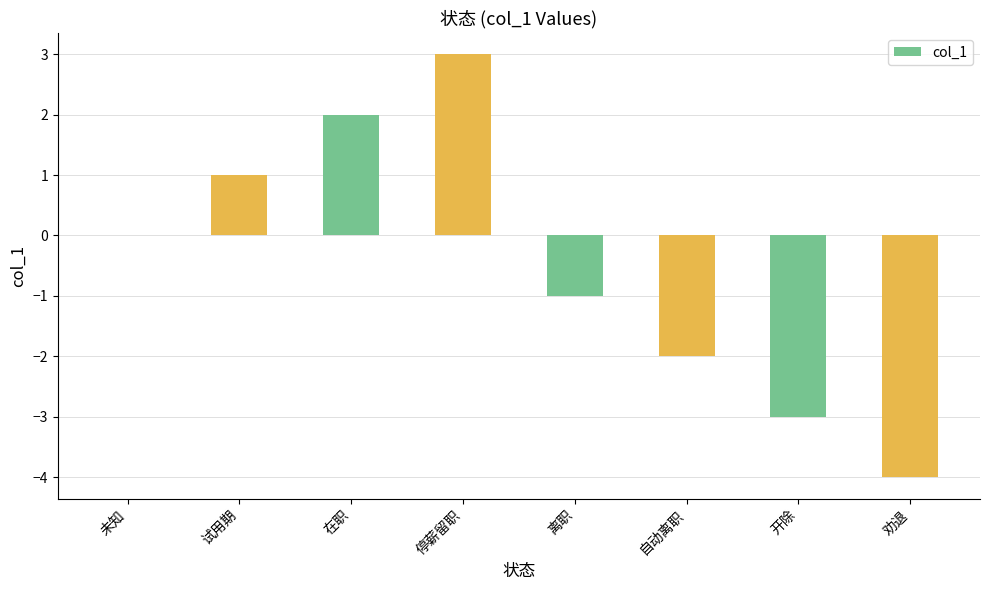

What value does the data have at 开除?

-3